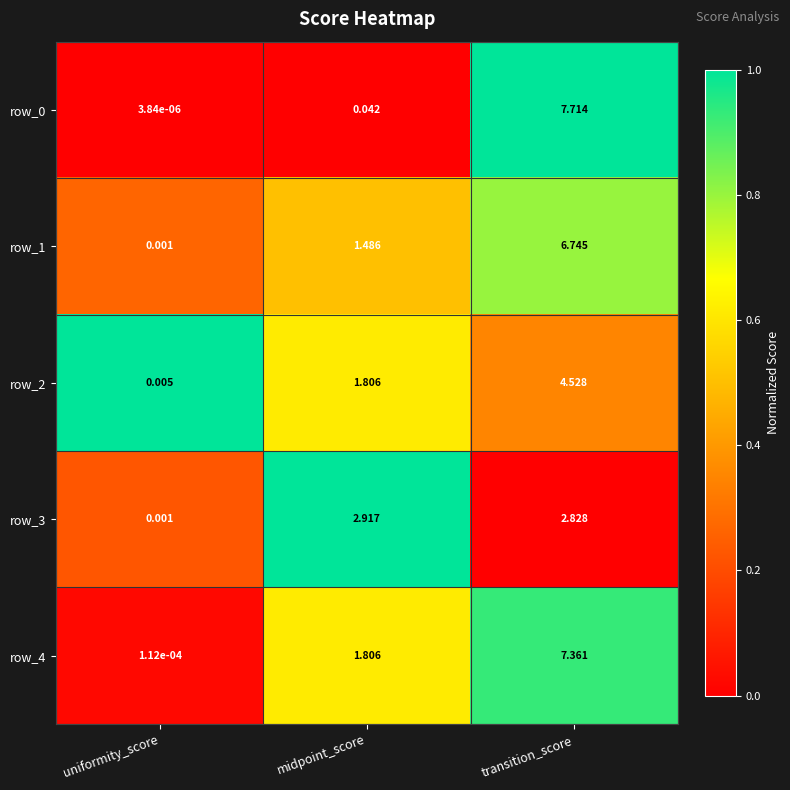

Which category has the lowest value across all series?

uniformity_score